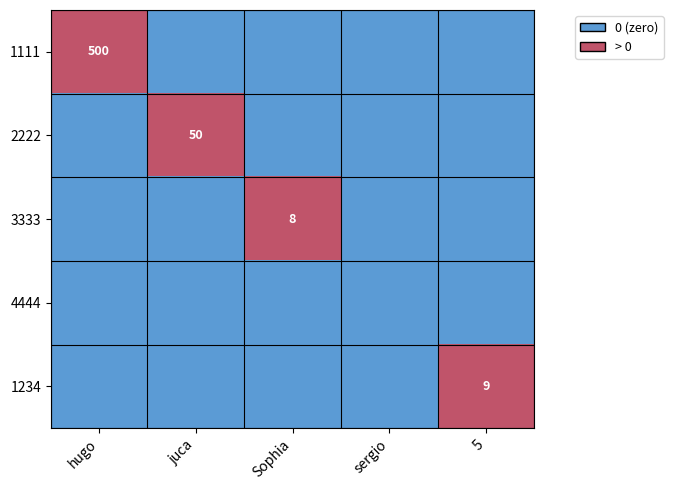

At how many categories does at least one series exceed 0?

4